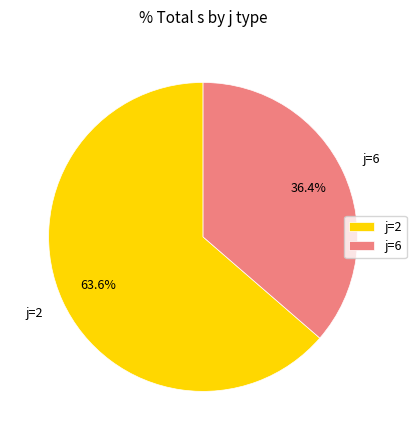

Is there a majority slice in this chart?

Yes